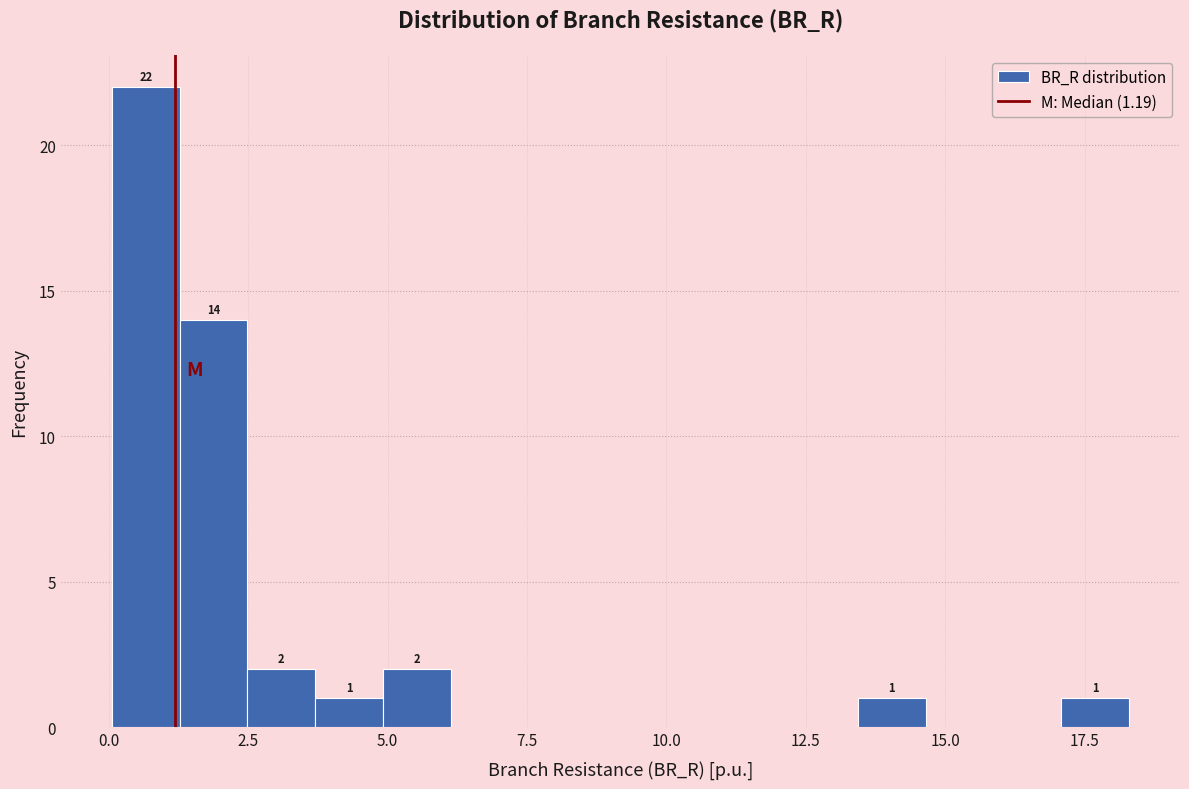

Around what value on the x-axis is the tallest bar? Give the approximate position of its centre, as read against the axis.

0.5